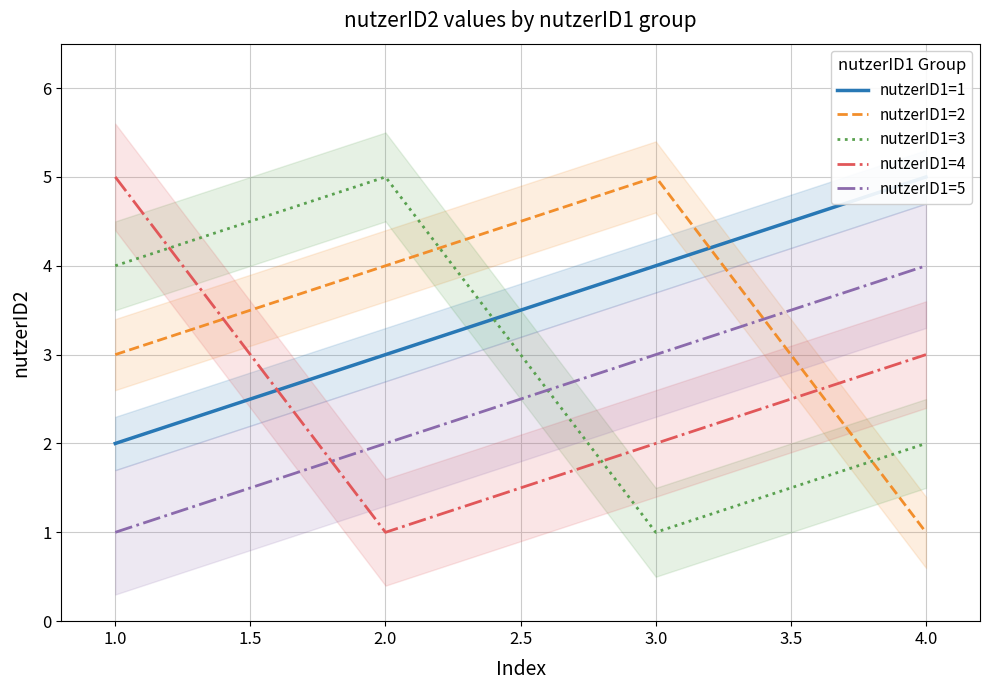

Where does the nutzerID1=4 series first go above 3?

1.0